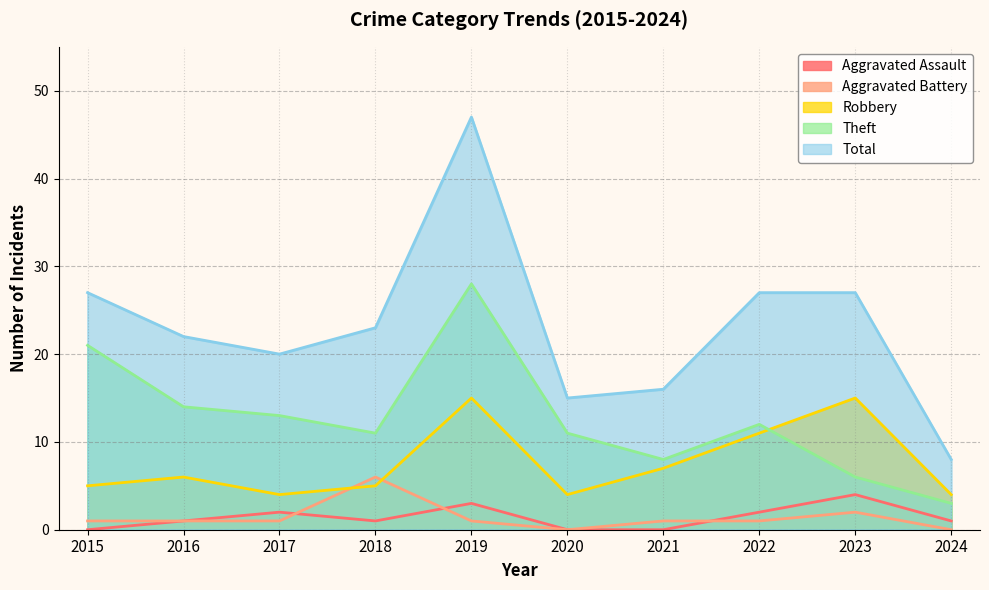

Reading left to right, list all the values displayed in this chart.

Aggravated Assault: 2015=0	2016=1	2017=2	2018=1	2019=3	2020=0	2021=0	2022=2	2023=4	2024=1
Aggravated Battery: 2015=1	2016=1	2017=1	2018=6	2019=1	2020=0	2021=1	2022=1	2023=2	2024=0
Robbery: 2015=5	2016=6	2017=4	2018=5	2019=15	2020=4	2021=7	2022=11	2023=15	2024=4
Theft: 2015=21	2016=14	2017=13	2018=11	2019=28	2020=11	2021=8	2022=12	2023=6	2024=3
Total: 2015=27	2016=22	2017=20	2018=23	2019=47	2020=15	2021=16	2022=27	2023=27	2024=8